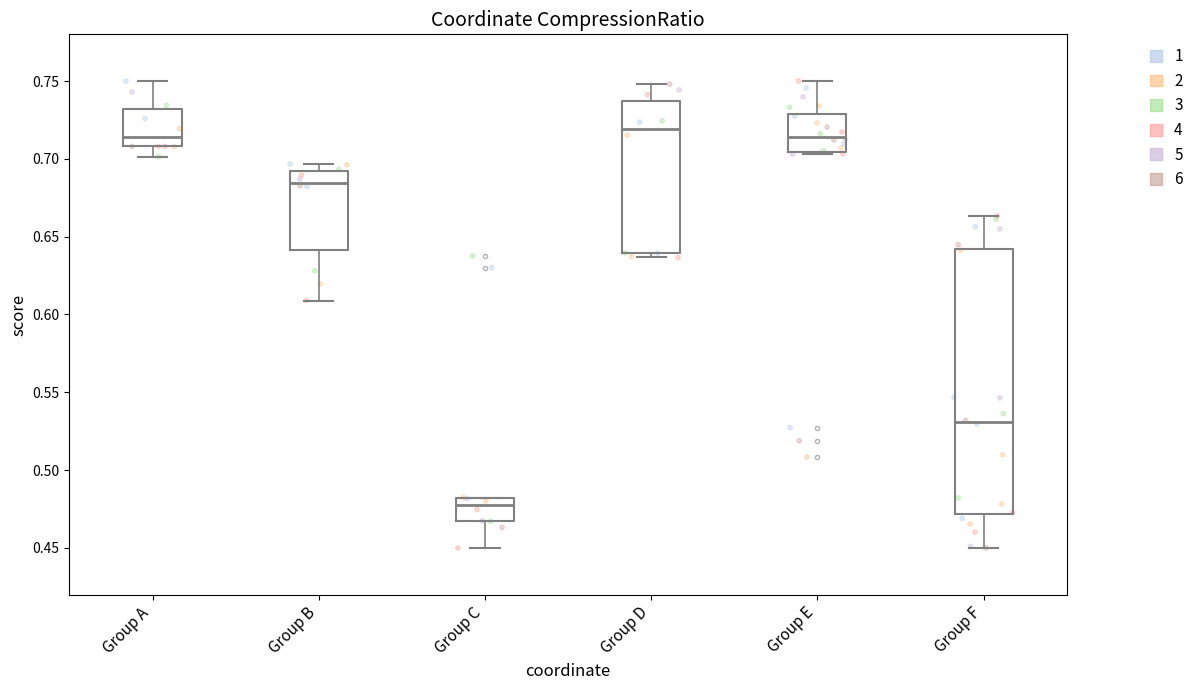

Where does the median line of the box for Group F sit on the y-axis? The values are not printed on the chart, so give them approximately, as read against the axis.

0.530